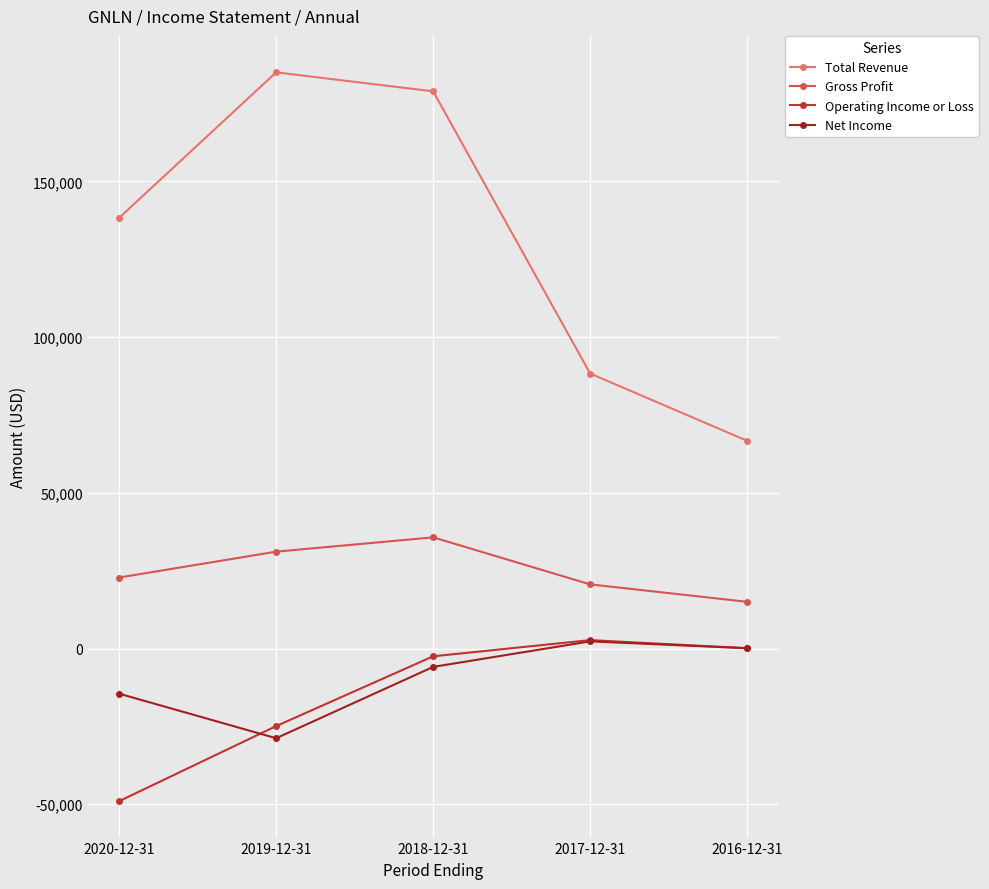

How many categories are shown in the chart?

5